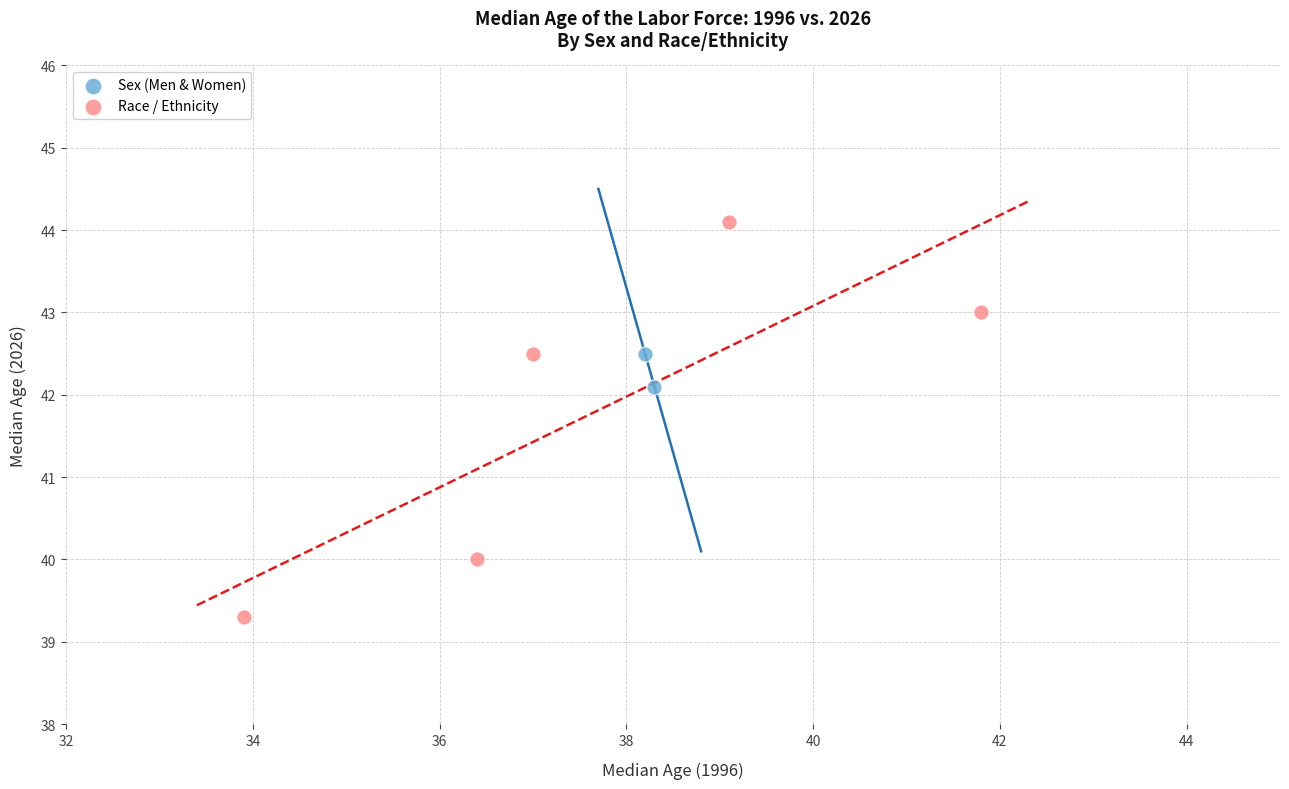

What are all the series names shown in the legend?

Sex (Men & Women), Race / Ethnicity